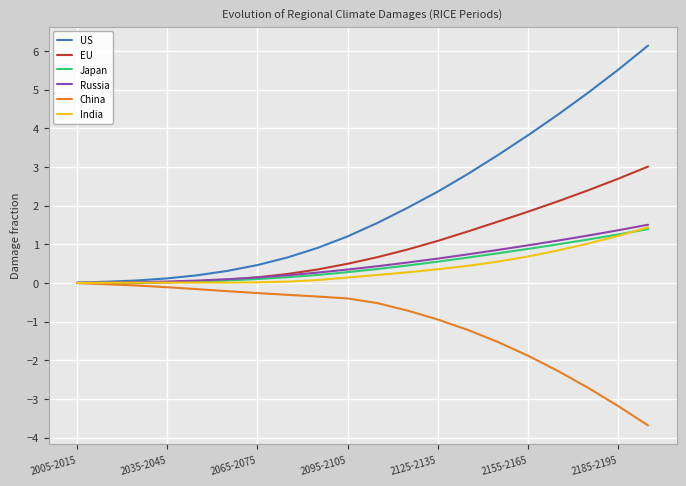

Which series has the largest total across all categories?

US